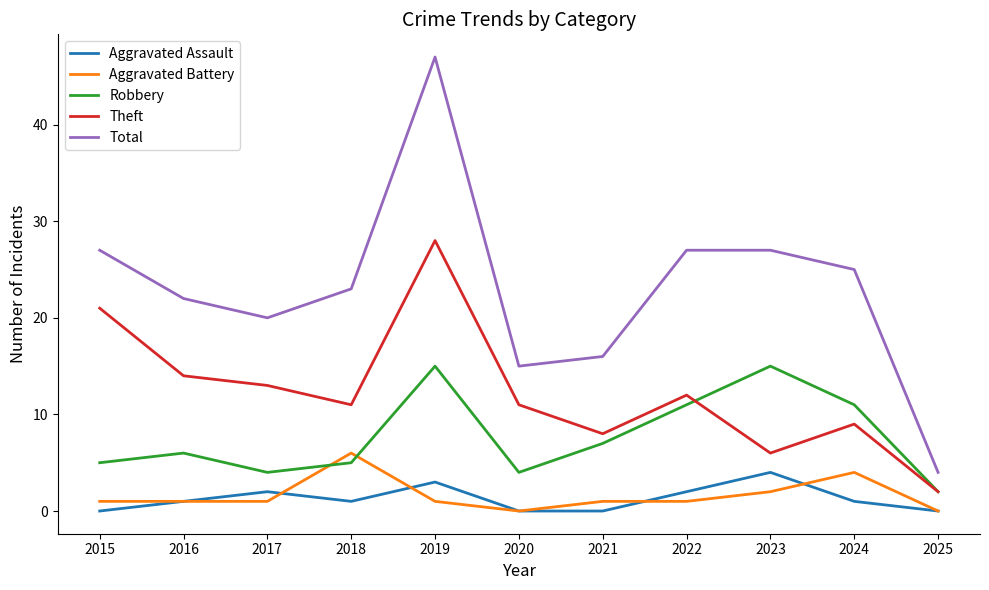

Is it true that Aggravated Battery equals -2 at 2020?

False